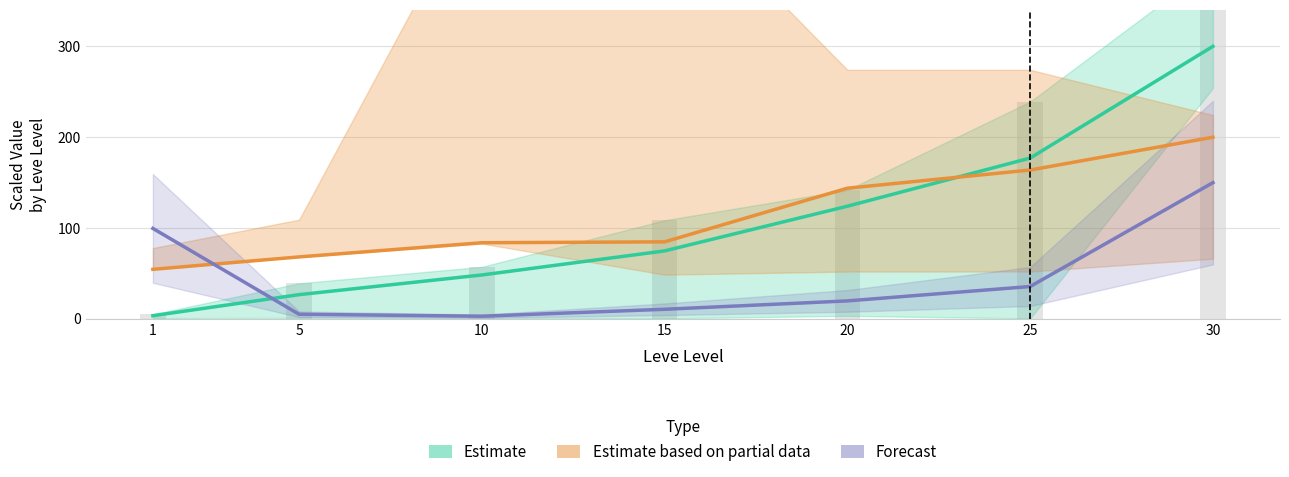

Reading right to left, what are all the values shown in this chart?

Estimate: 30=300.0	25=177.1	20=124.1	15=74.9	10=48.4	5=26.8	1=3.6
Estimate based on partial data: 30=200.0	25=163.9	20=143.9	15=84.9	10=83.9	5=68.3	1=54.6
Forecast: 30=150.0	25=35.7	20=19.9	15=10.7	10=3.0	5=5.2	1=99.6